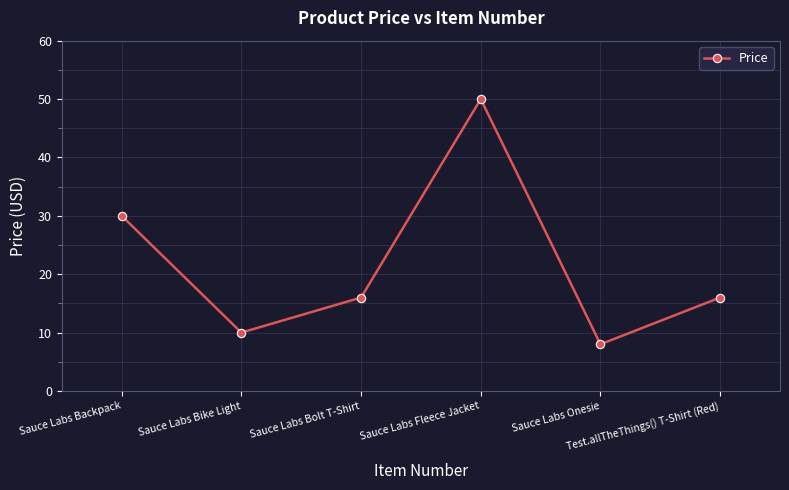

Where does the data first go above 15?

Sauce Labs Backpack